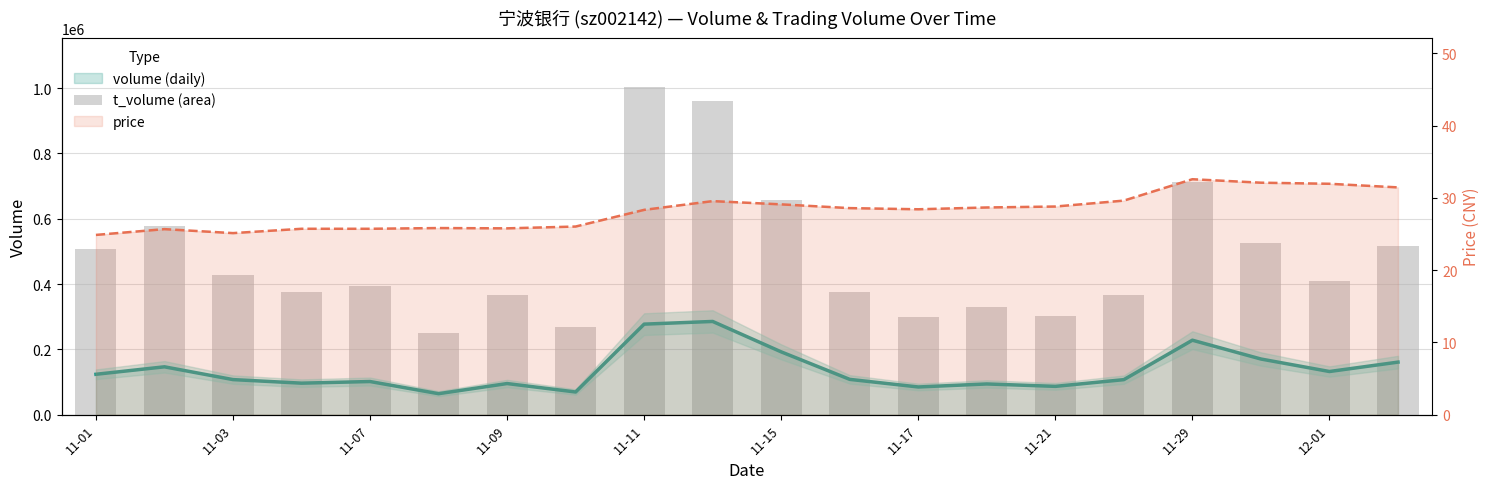

What is the average value?

480966